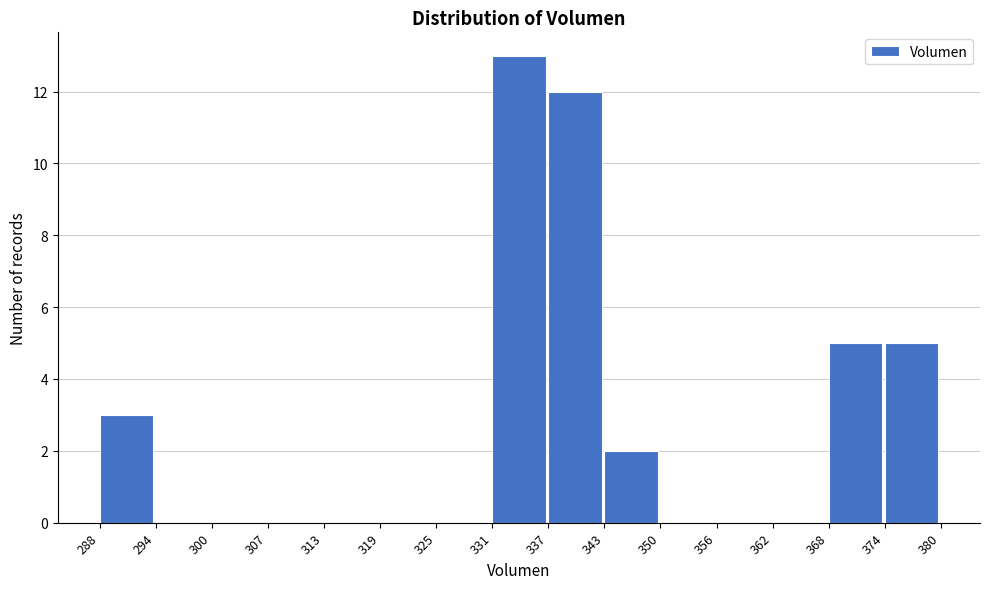

Reading left to right, list every bar in this chart as the range it spans on the x-axis followed by its height. The values are not printed on the chart, so give them approximately, as read against the axis.

288 to 294: 3
294 to 300: 0
300 to 307: 0
307 to 313: 0
313 to 319: 0
319 to 325: 0
325 to 331: 0
331 to 337: 13
337 to 343: 12
343 to 350: 2
350 to 356: 0
356 to 362: 0
362 to 368: 0
368 to 374: 5
374 to 380: 5